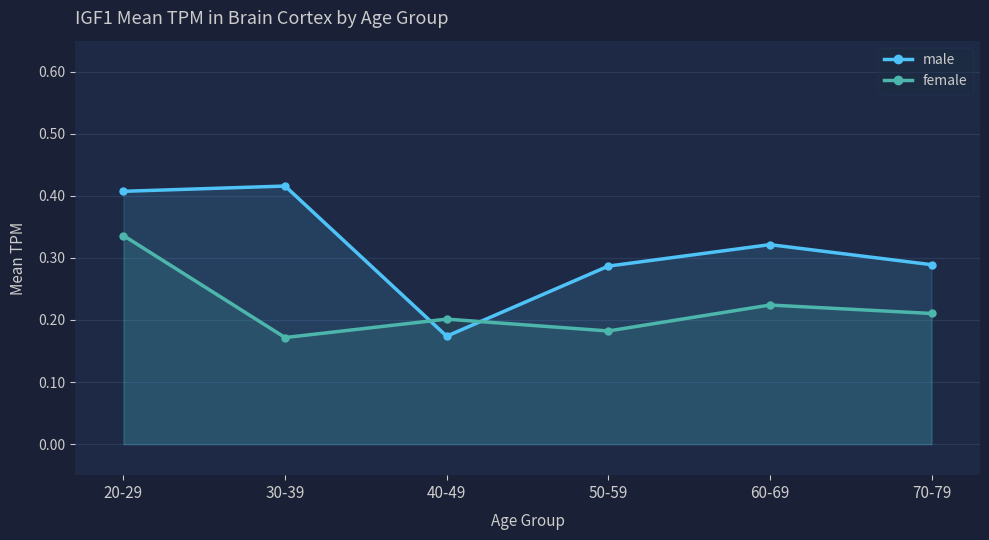

Between which two adjacent categories do female and male first intersect?

30-39 and 40-49